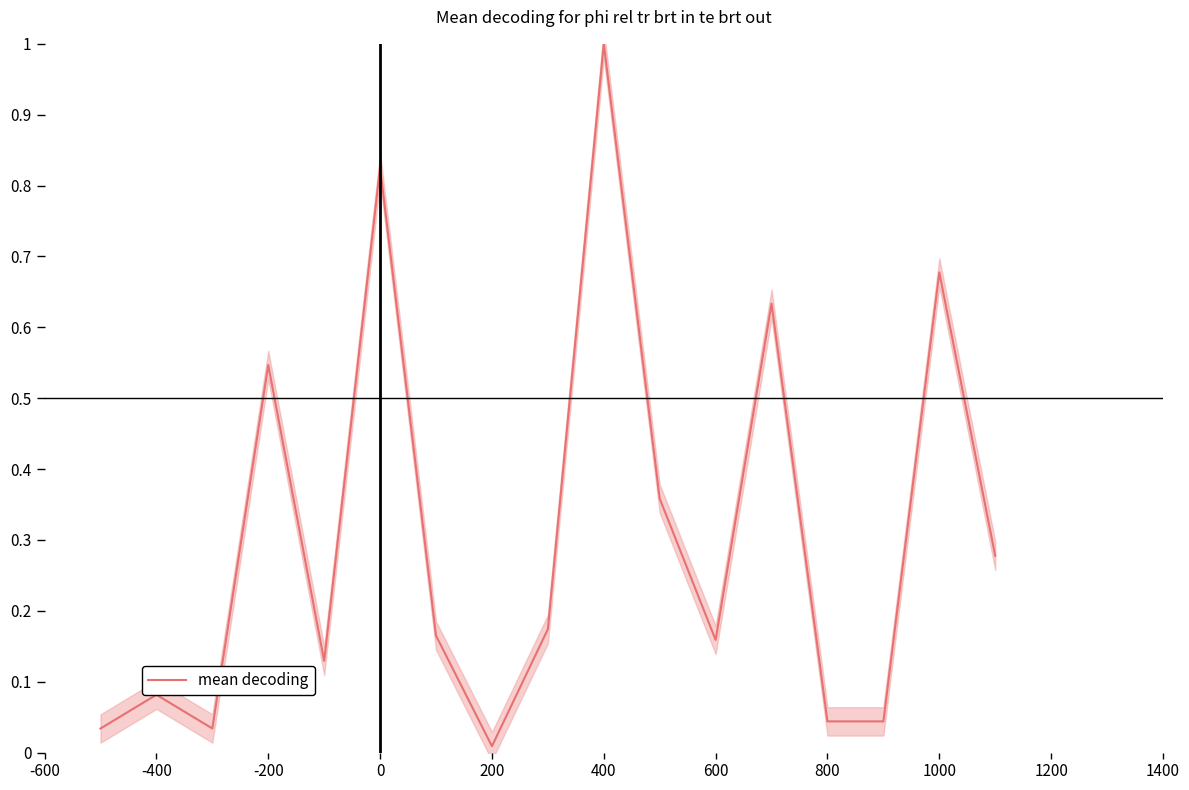

What is the highest value of the mean decoding series?

1.0